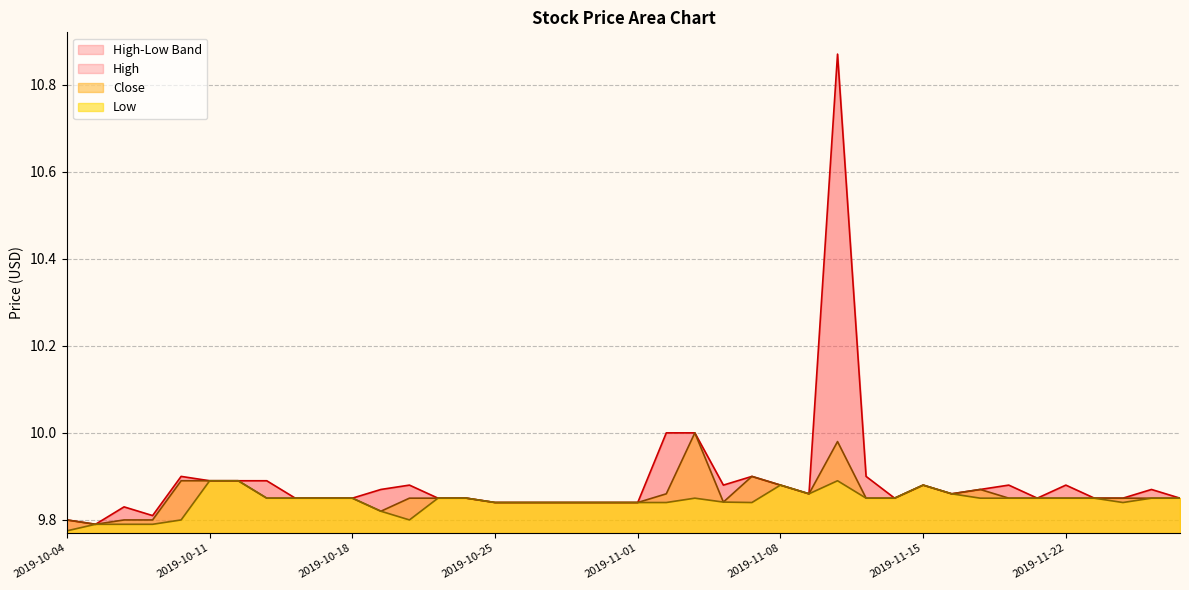

Which series has the widest spread of values?

High